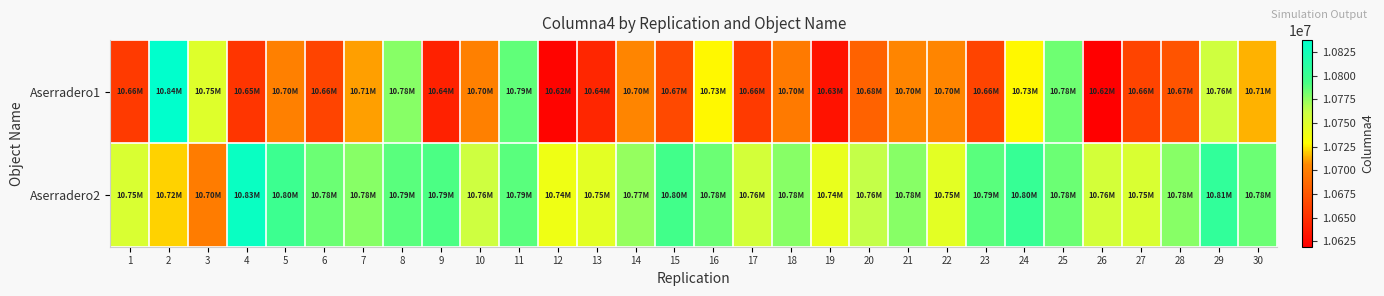

What is the maximum value shown in the chart?

10837728